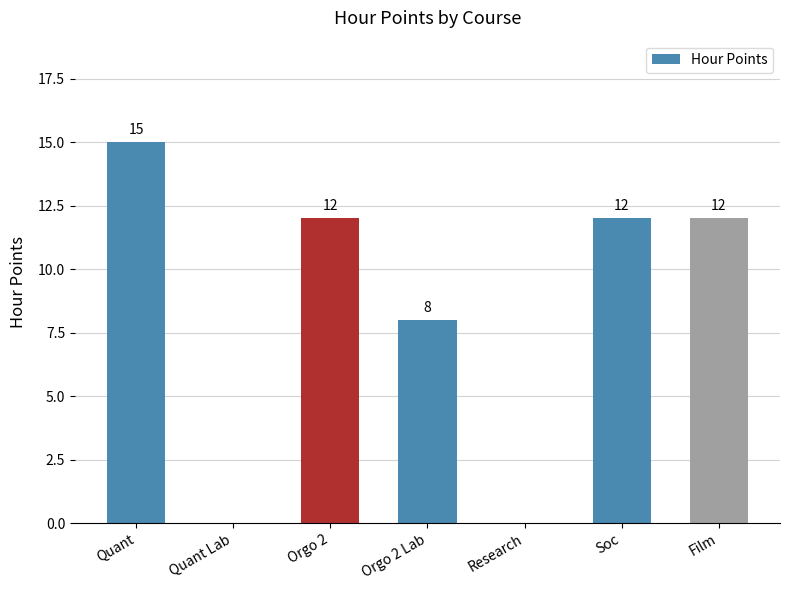

The chart shows a value of 7 at Quant Lab. True or false?

False